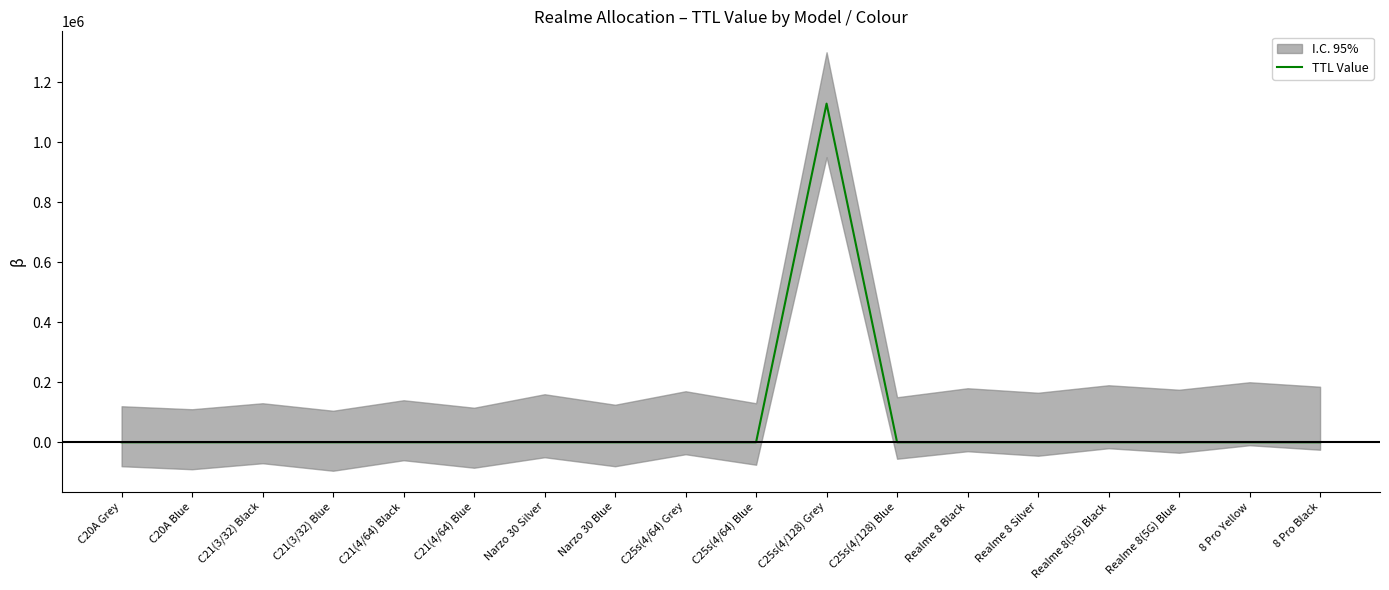

What position from the left is Realme 8 Black?

13